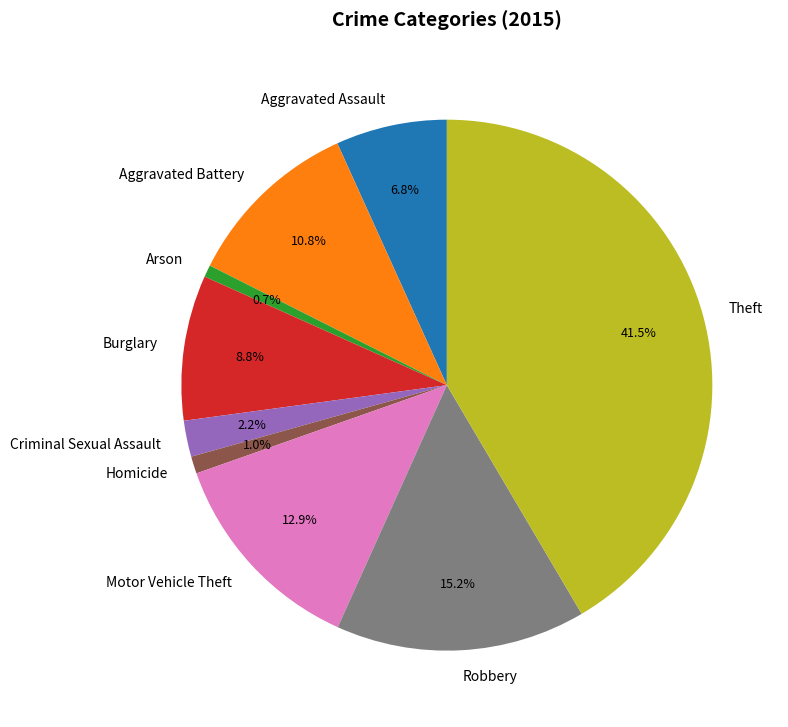

Between Theft and Criminal Sexual Assault, which is larger?

Theft